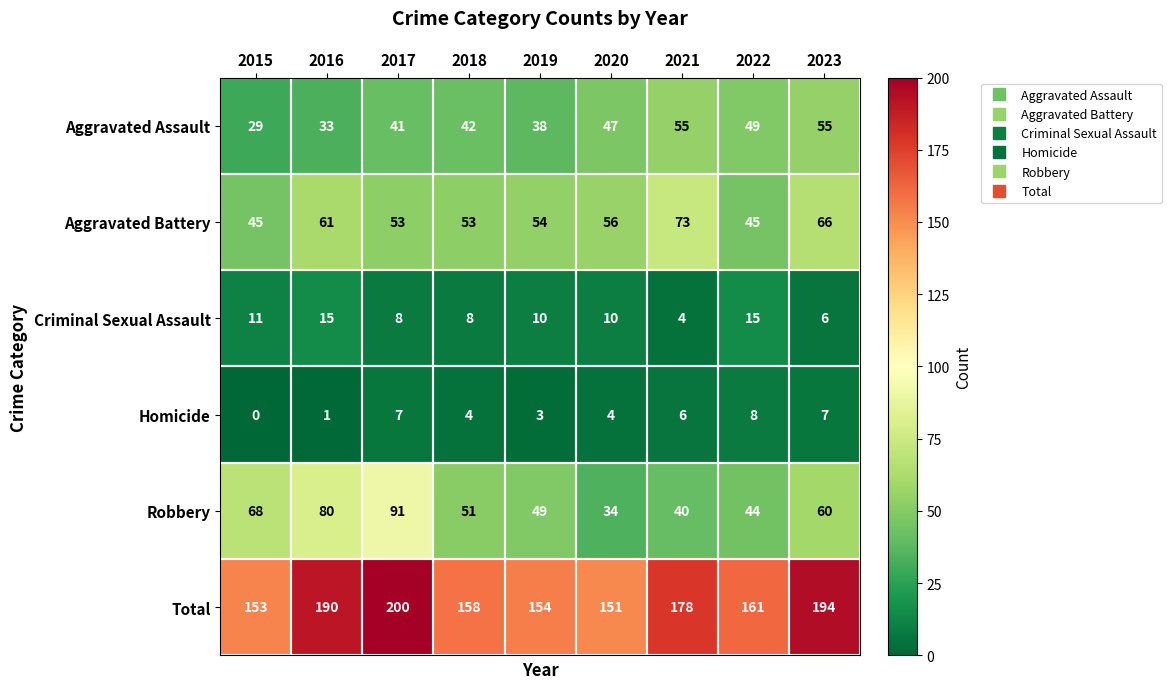

What is the difference between the maximum and minimum values in the Homicide series?

8